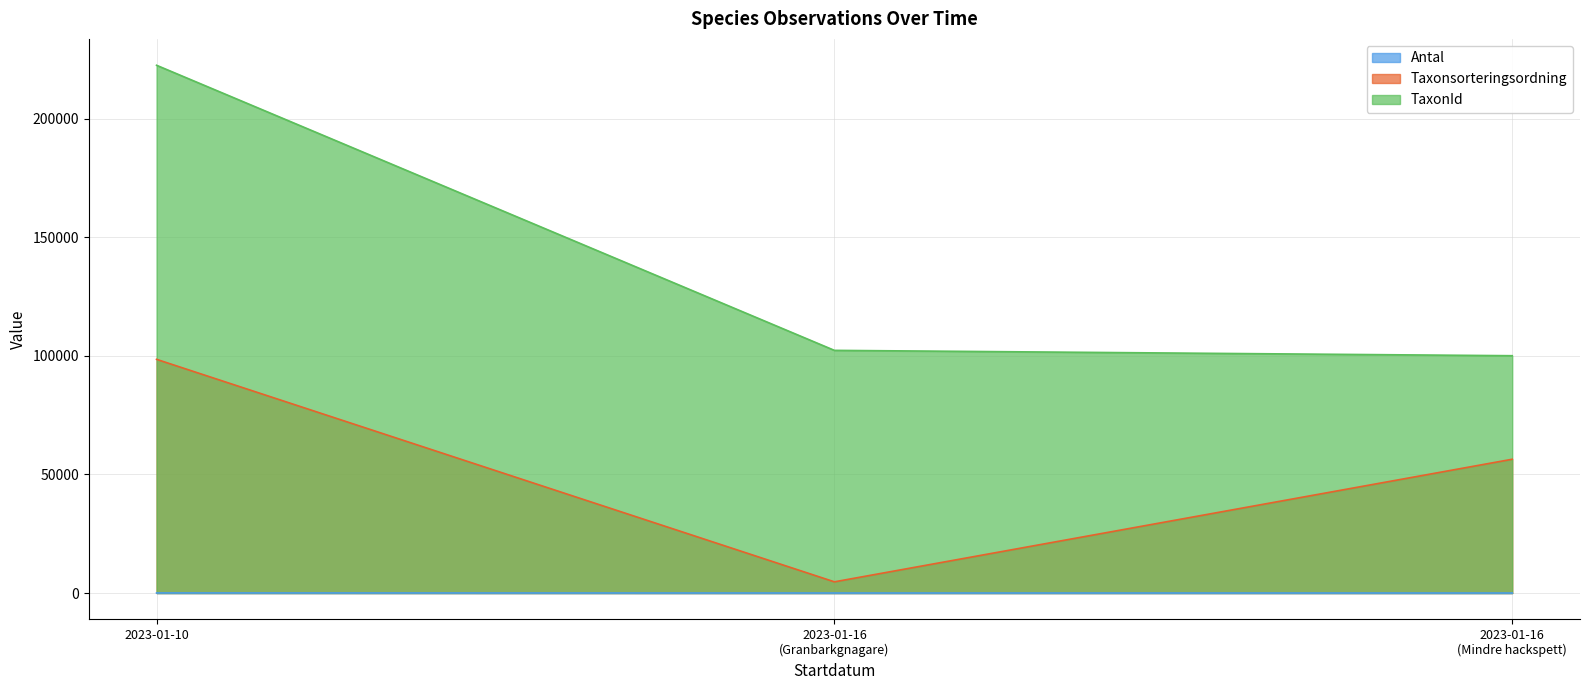

The Taxonsorteringsordning series shows 133119 at 2023-01-10. True or false?

False